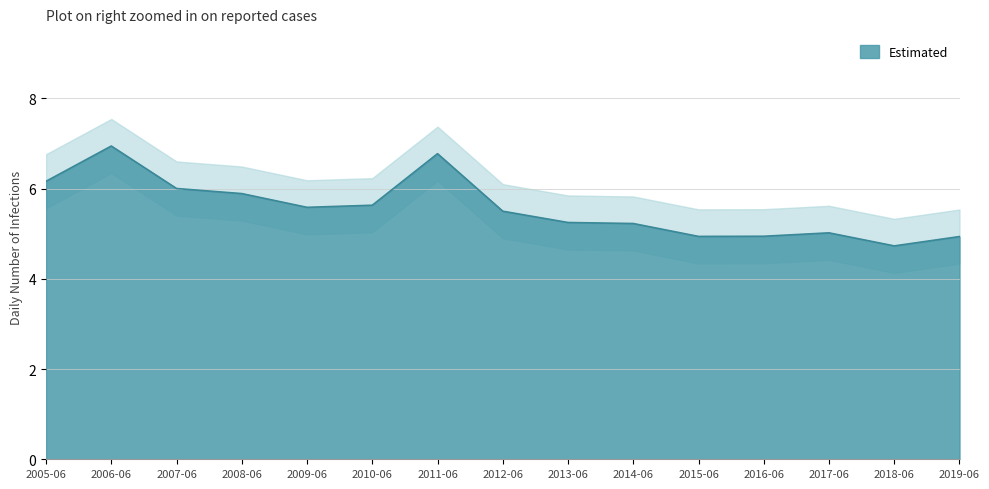

True or false: Estimated has a value of 9.4 at 2012-06.

False